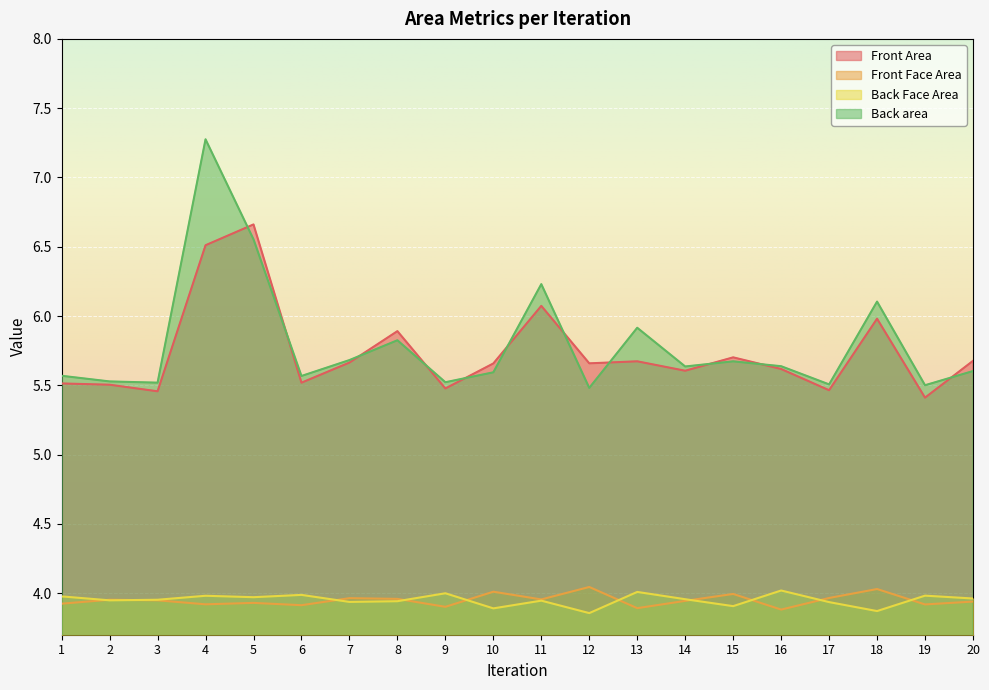

How many times do Front Area and Back area cross each other?

11